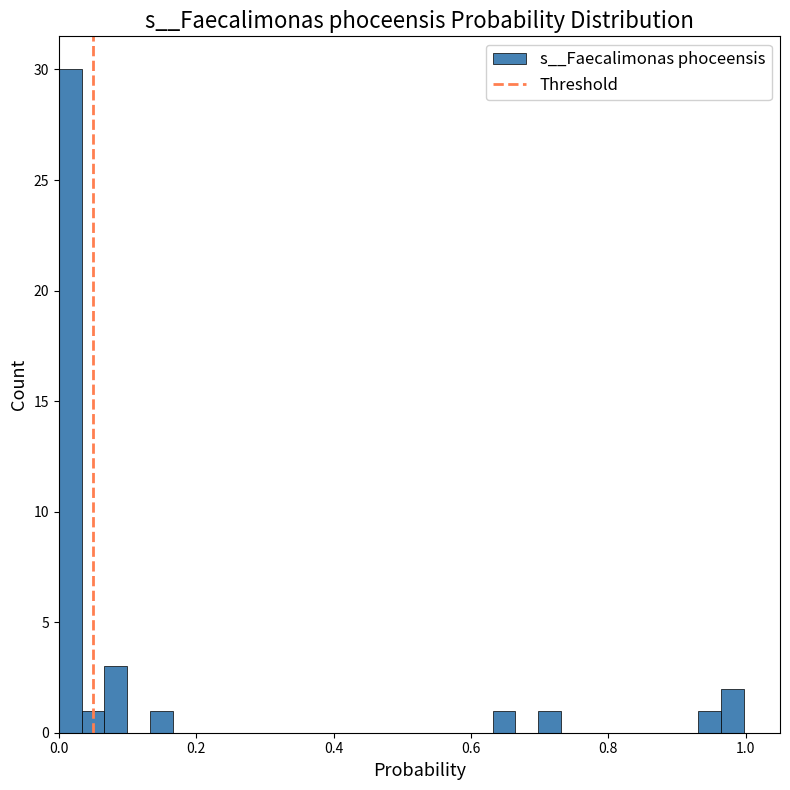

Around what value on the x-axis is the tallest bar? Give the approximate position of its centre, as read against the axis.

0.02